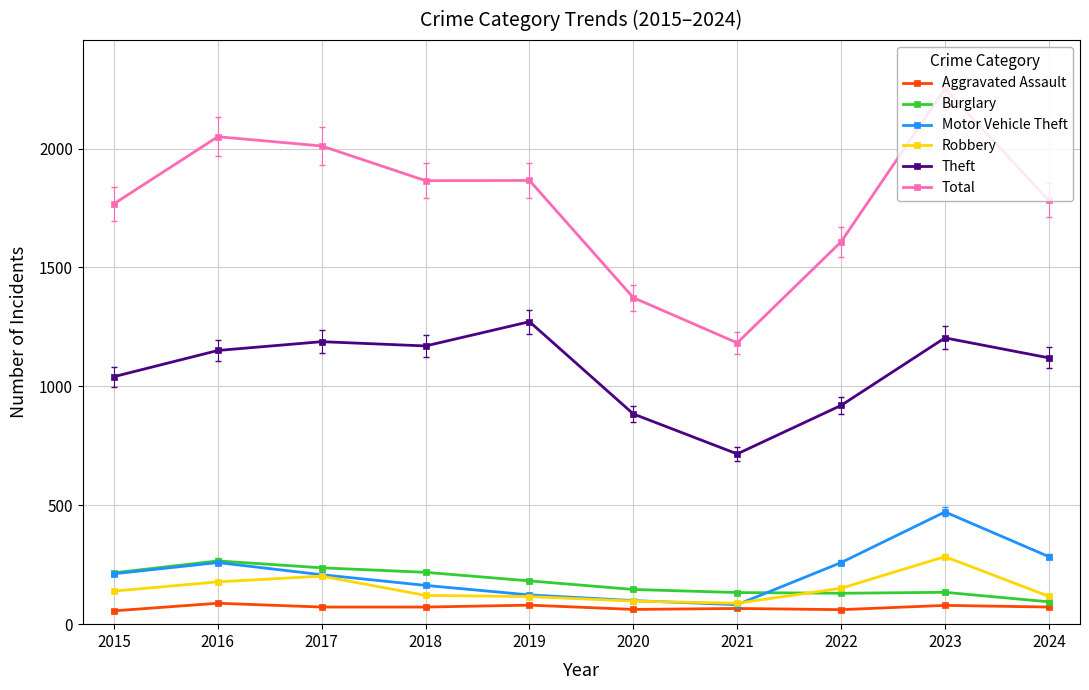

What is the sum of all Total values?

17758